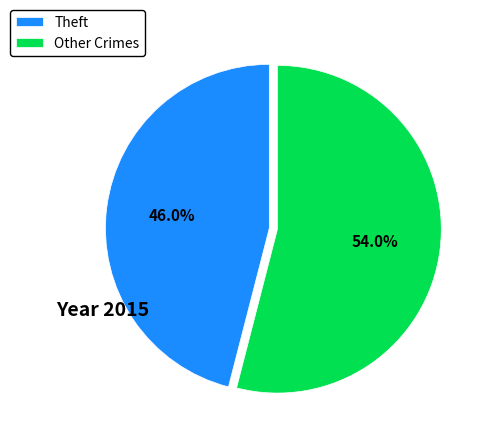

Is there any slice that represents more than half of the pie?

Yes